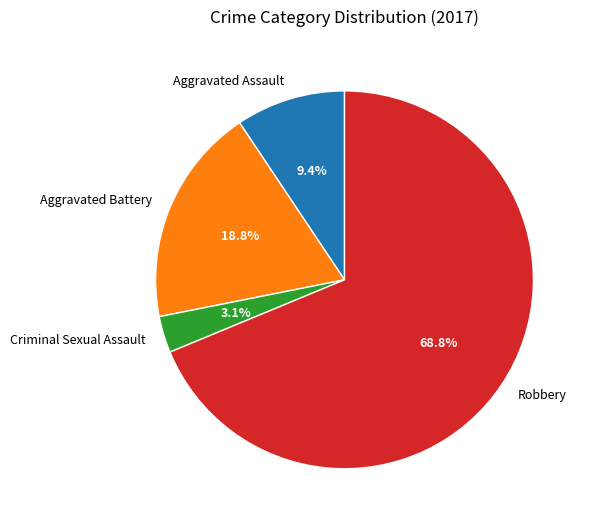

Does Robbery represent more than half of the total?

Yes